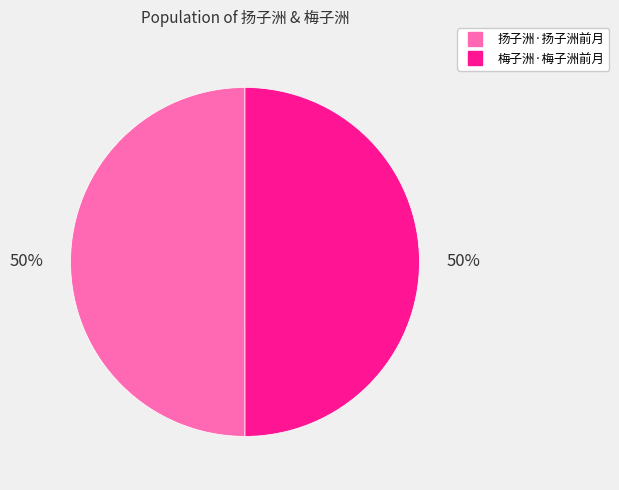

To the nearest percent, what is the average slice percentage?

50%